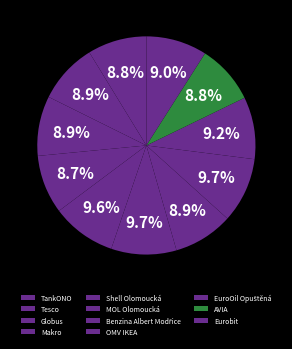

Rank the categories by value from highest to lowest.

MOL Olomoucká, OMV IKEA, Shell Olomoucká, EuroOil Opuštěná, Eurobit, Tesco, Globus, Benzina Albert Modřice, AVIA, TankONO, Makro